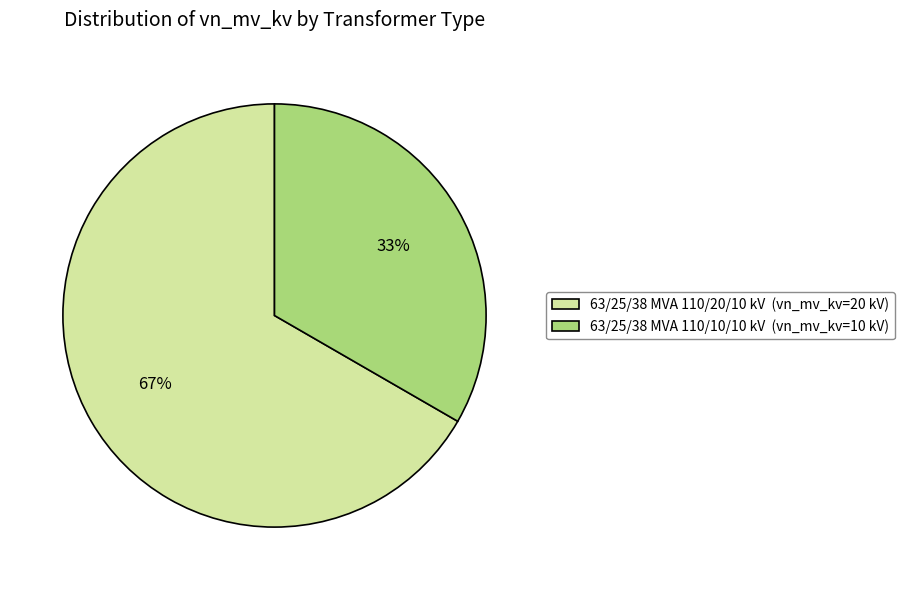

Is the sum of 63/25/38 MVA 110/20/10 kV and 63/25/38 MVA 110/10/10 kV greater than half?

Yes